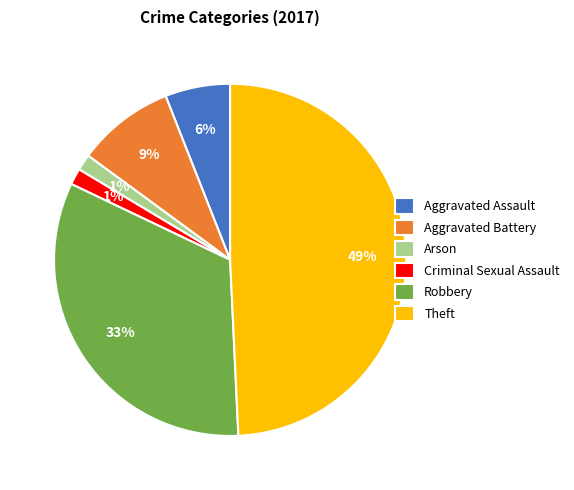

To the nearest percent, what percentage of the pie is Robbery?

33%